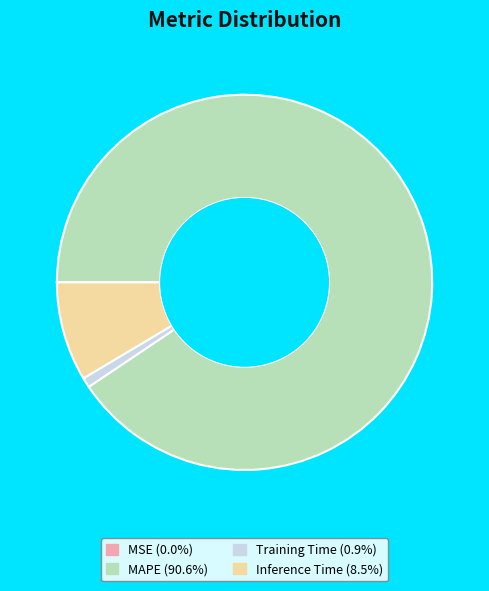

Does any single category account for the majority?

Yes